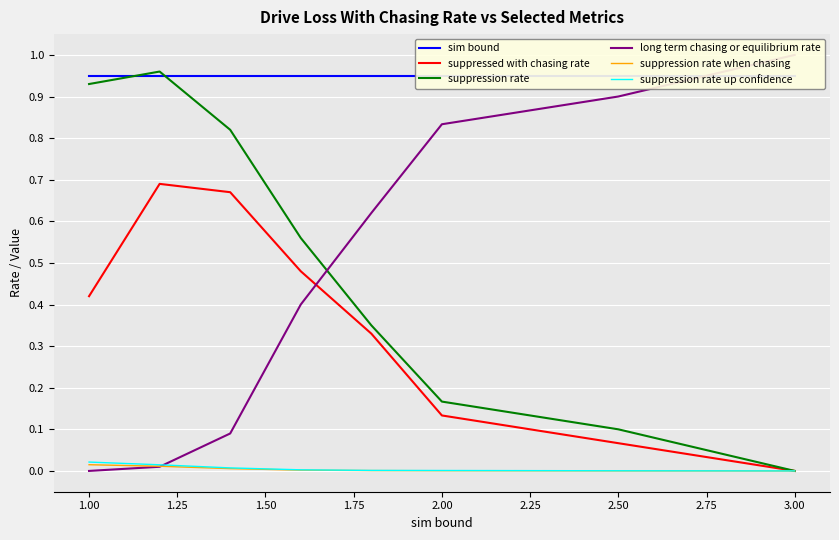

The suppression rate series shows 1.4 at 1.00. True or false?

False